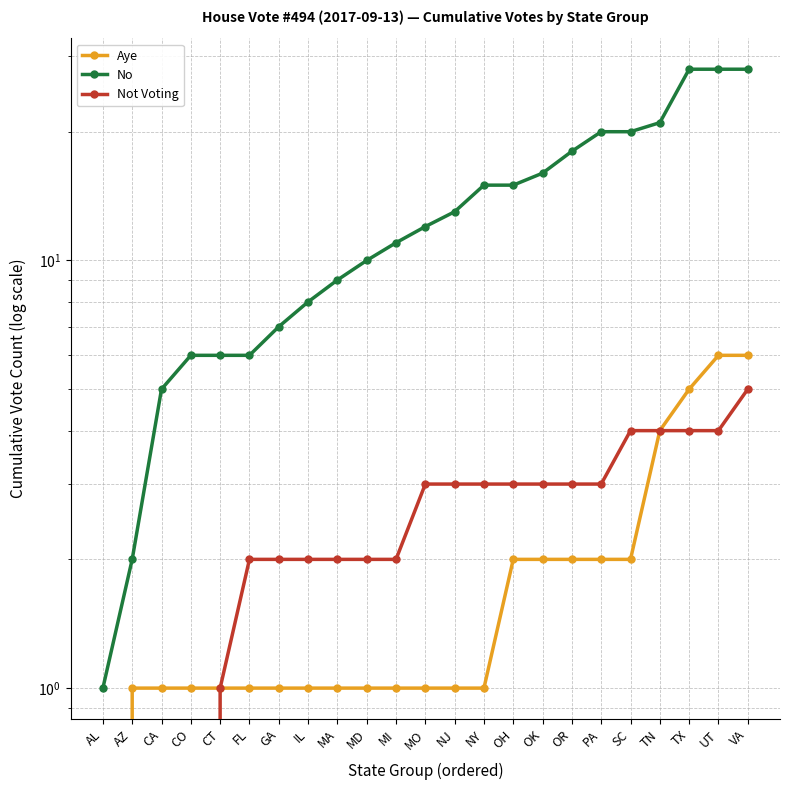

The No series shows 29 at SC. True or false?

False